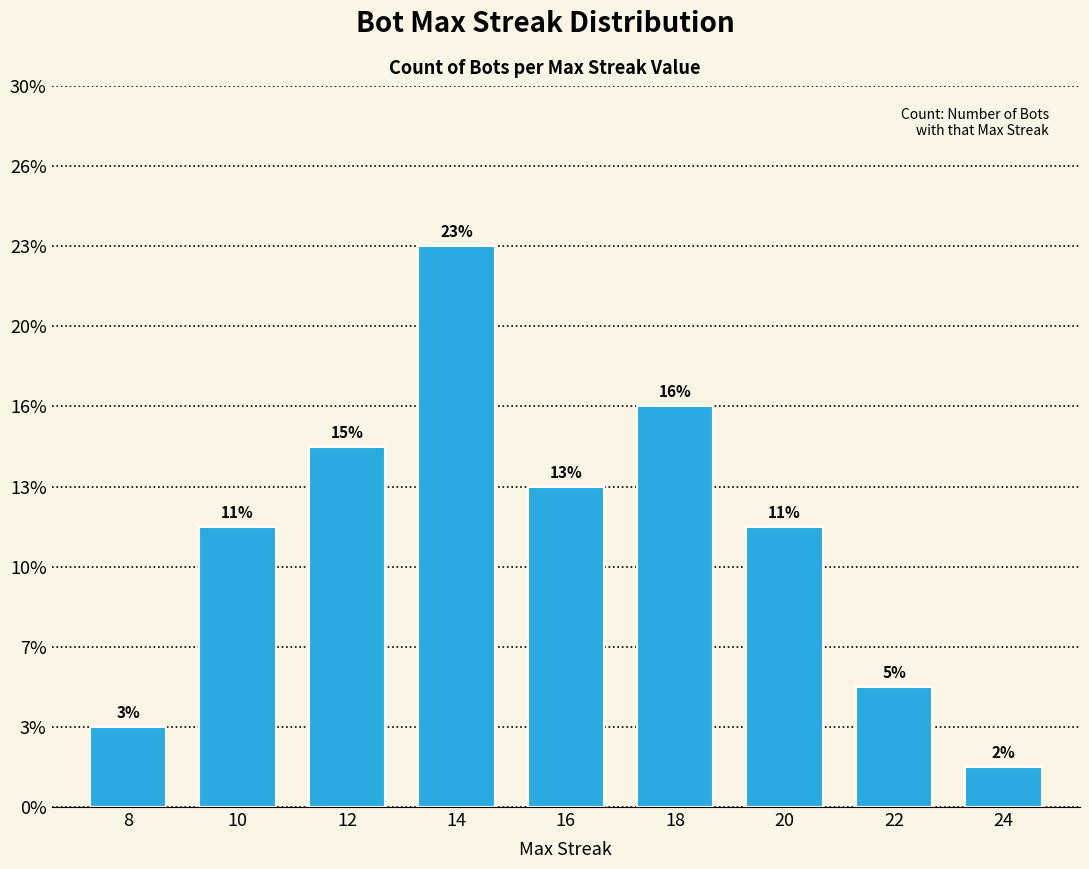

What is the value of the 9th bar from the left?

1